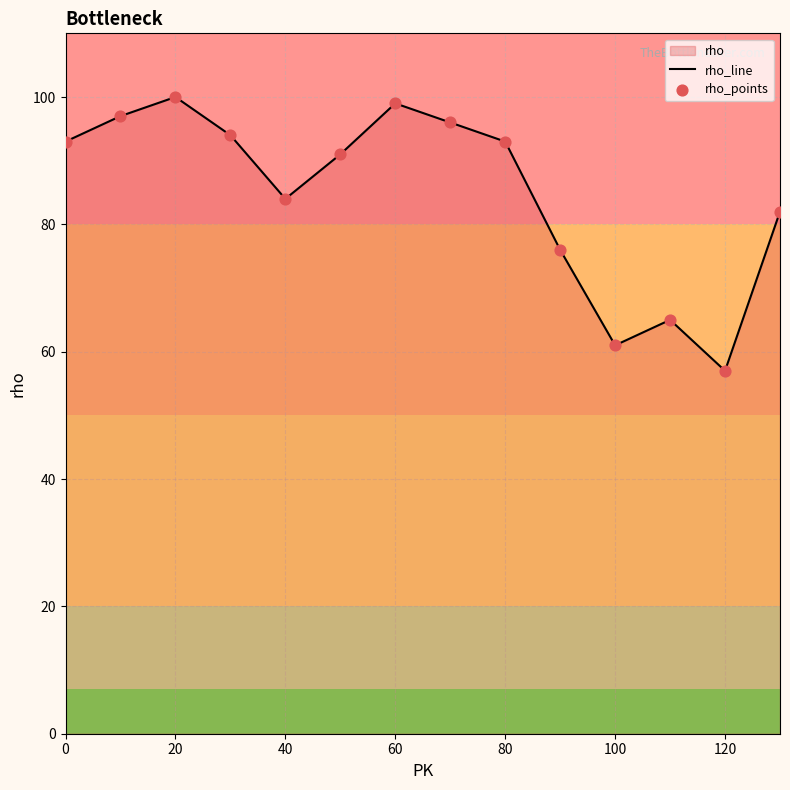

Which series contains the lowest Y value?

rho_line